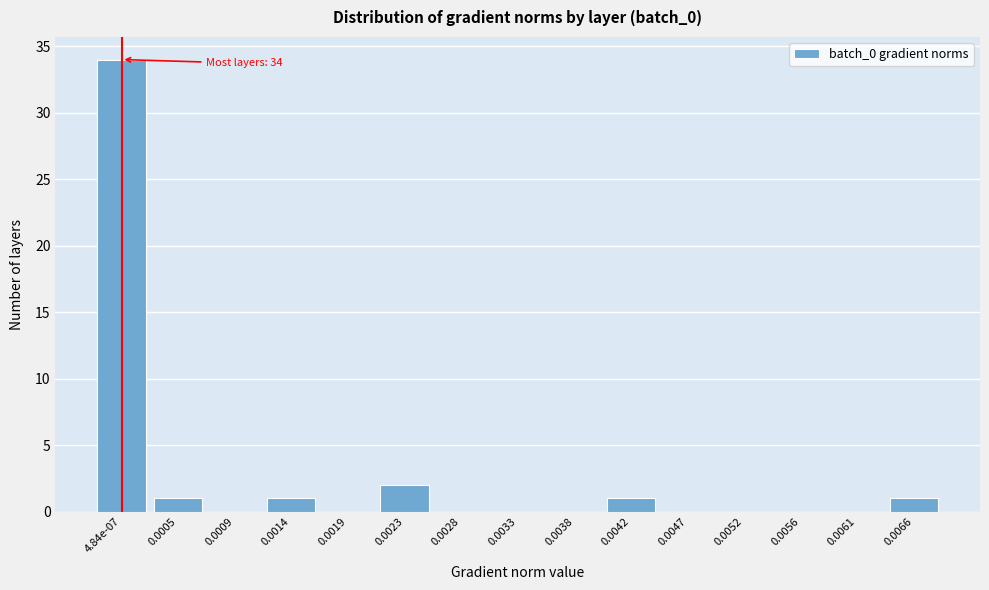

Reading left to right, transcribe all the data shown in this chart.

4.84e-07=34	0.0005=1	0.0009=0	0.0014=1	0.0019=0	0.0023=2	0.0028=0	0.0033=0	0.0038=0	0.0042=1	0.0047=0	0.0052=0	0.0056=0	0.0061=0	0.0066=1